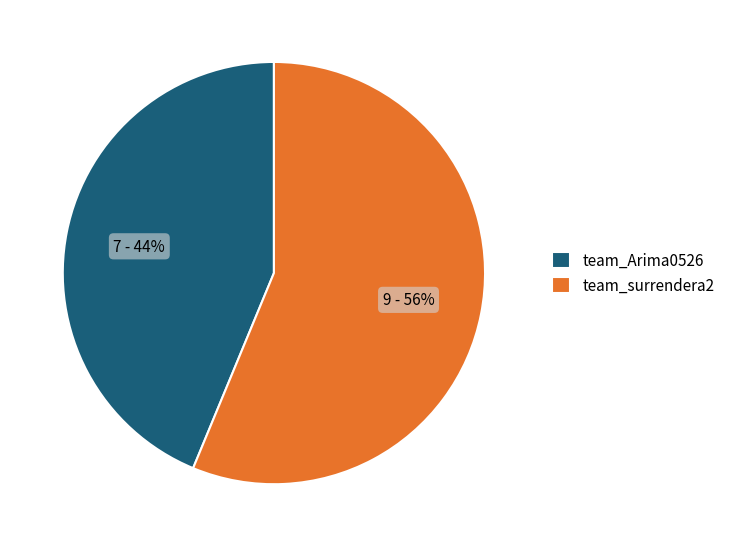

Combined, do team_surrendera2 and team_Arima0526 account for over 50%?

Yes